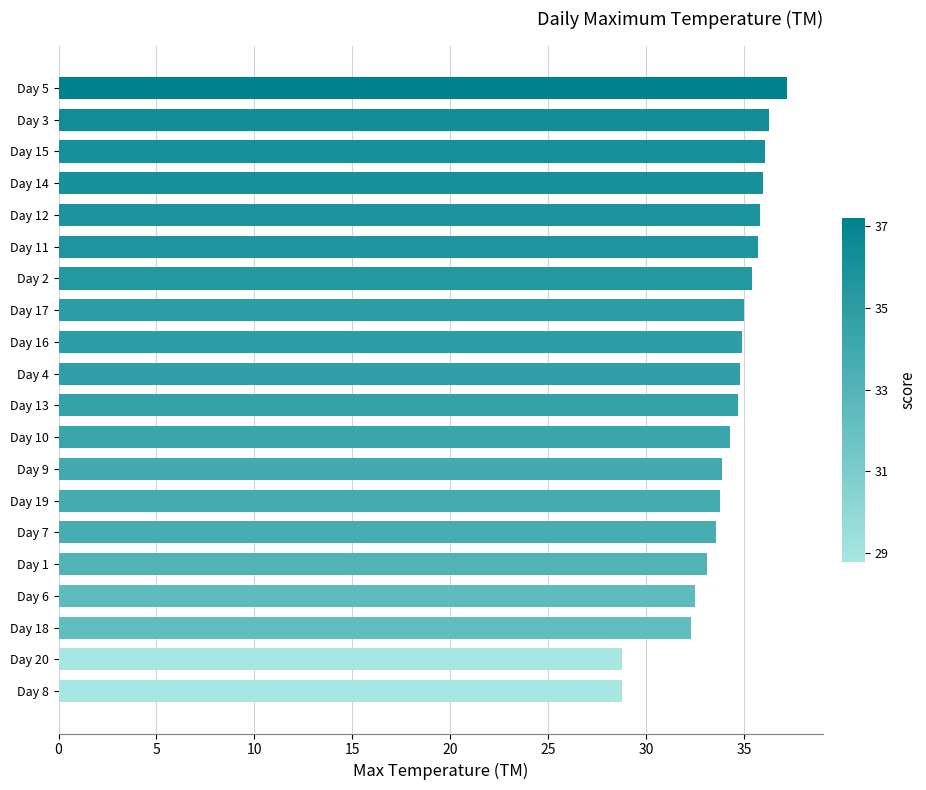

What is the greatest value displayed?

37.2